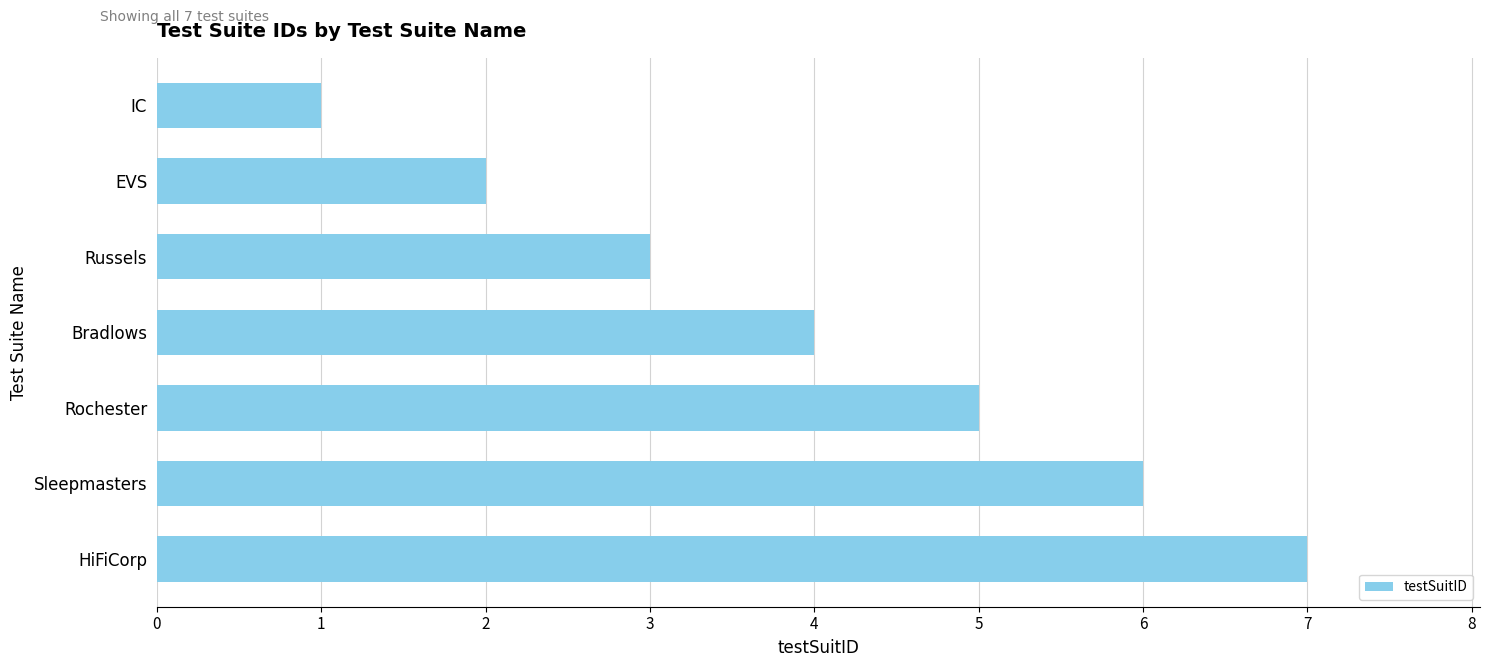

The value at EVS is 1. True or false?

False